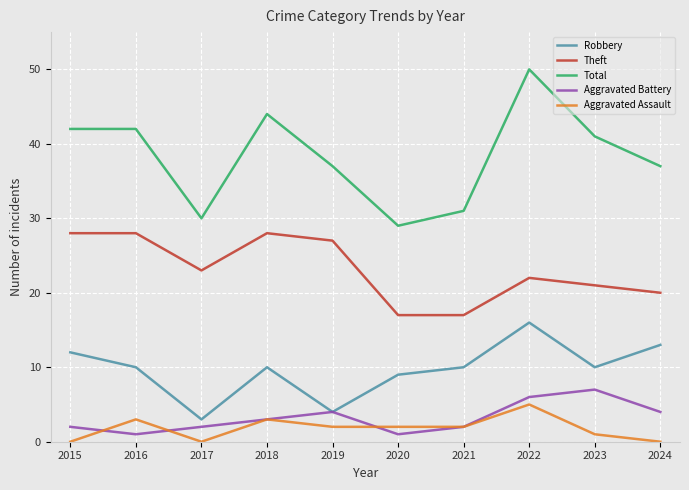

Reading left to right, what are all the values shown in this chart?

Robbery: 2015=12	2016=10	2017=3	2018=10	2019=4	2020=9	2021=10	2022=16	2023=10	2024=13
Theft: 2015=28	2016=28	2017=23	2018=28	2019=27	2020=17	2021=17	2022=22	2023=21	2024=20
Total: 2015=42	2016=42	2017=30	2018=44	2019=37	2020=29	2021=31	2022=50	2023=41	2024=37
Aggravated Battery: 2015=2	2016=1	2017=2	2018=3	2019=4	2020=1	2021=2	2022=6	2023=7	2024=4
Aggravated Assault: 2015=0	2016=3	2017=0	2018=3	2019=2	2020=2	2021=2	2022=5	2023=1	2024=0